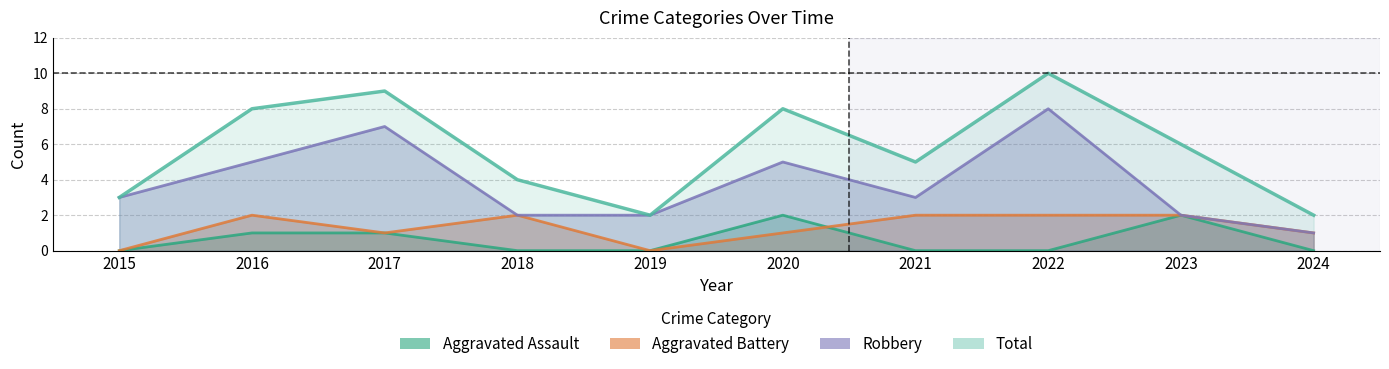

What is the value of the Total point at the 2nd from the left?

8